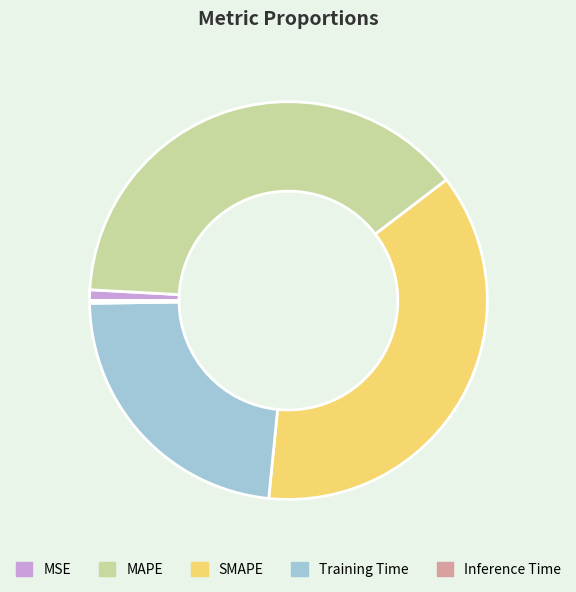

Do Training Time and MSE together represent more than half of the pie?

No